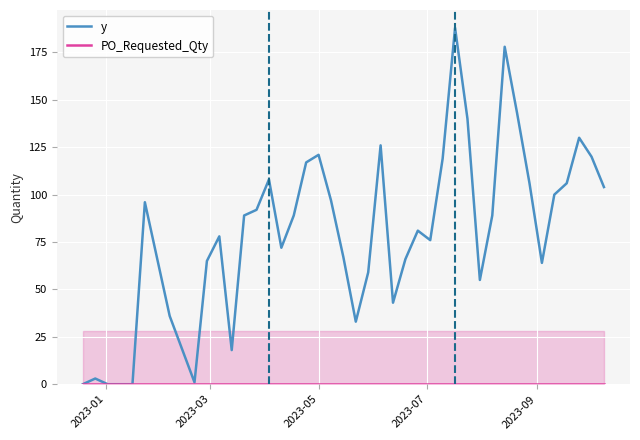

Which series has the widest spread of values?

y